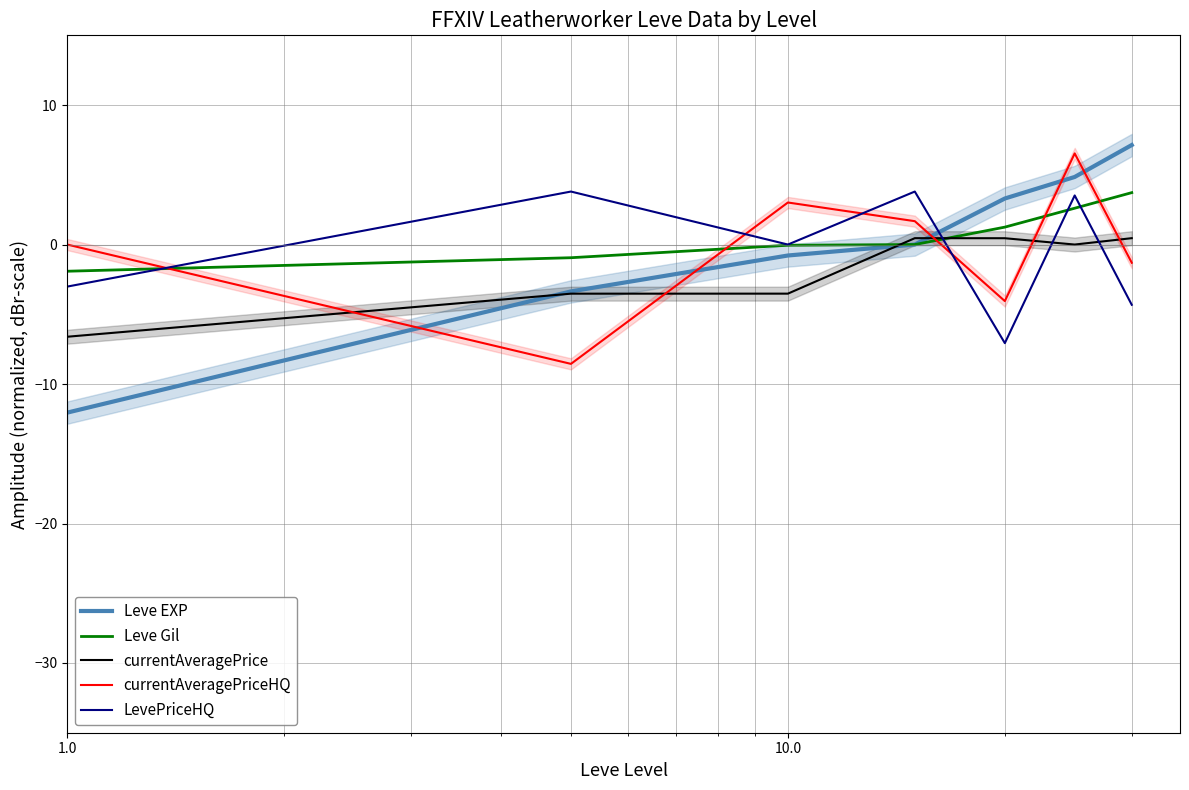

What is the maximum value for Leve EXP?

7.1